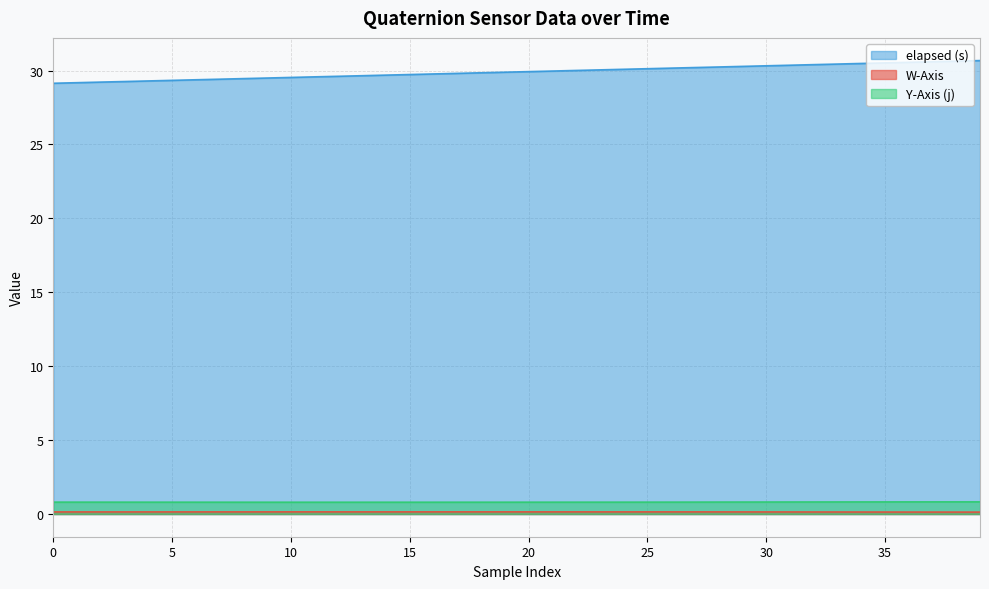

At how many categories does at least one series exceed 16?

40